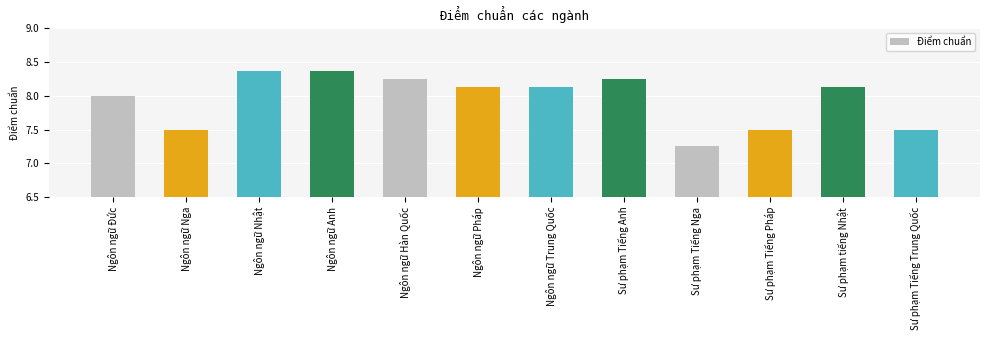

What is the sum of the values at Ngôn ngữ Pháp and Sư phạm Tiếng Nga?

15.4